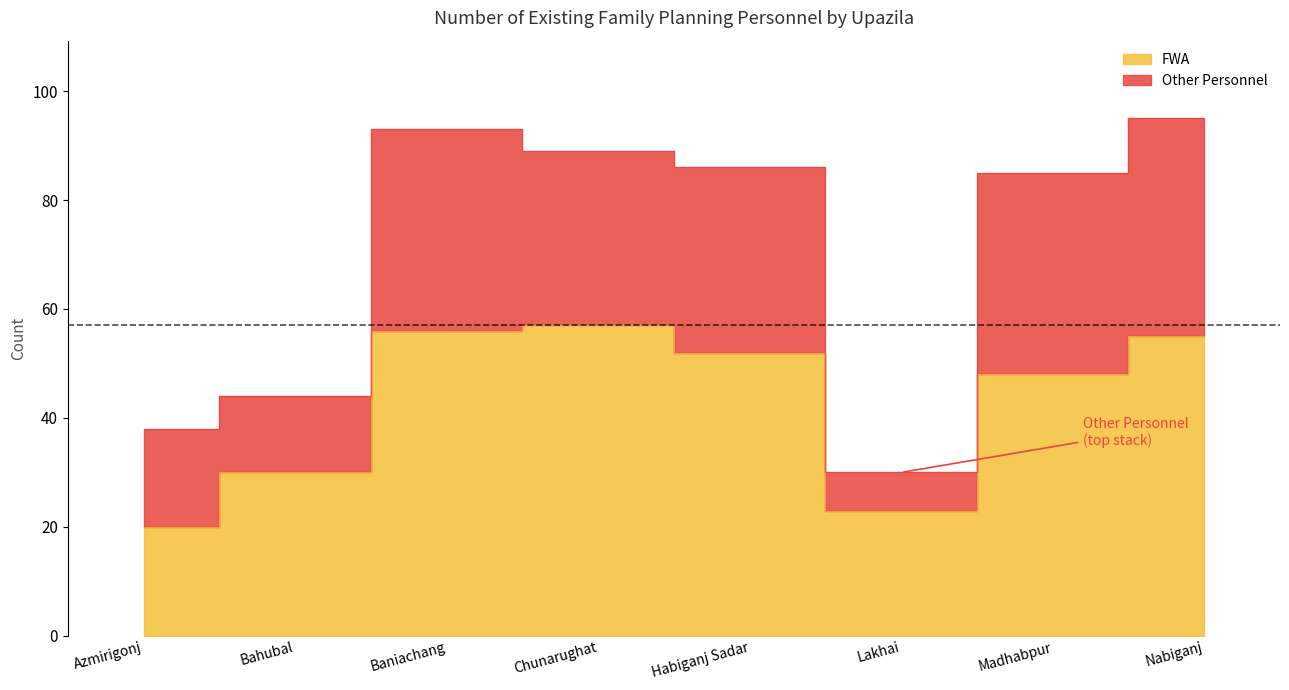

Is it true that FWA equals 37 at Chunarughat?

False